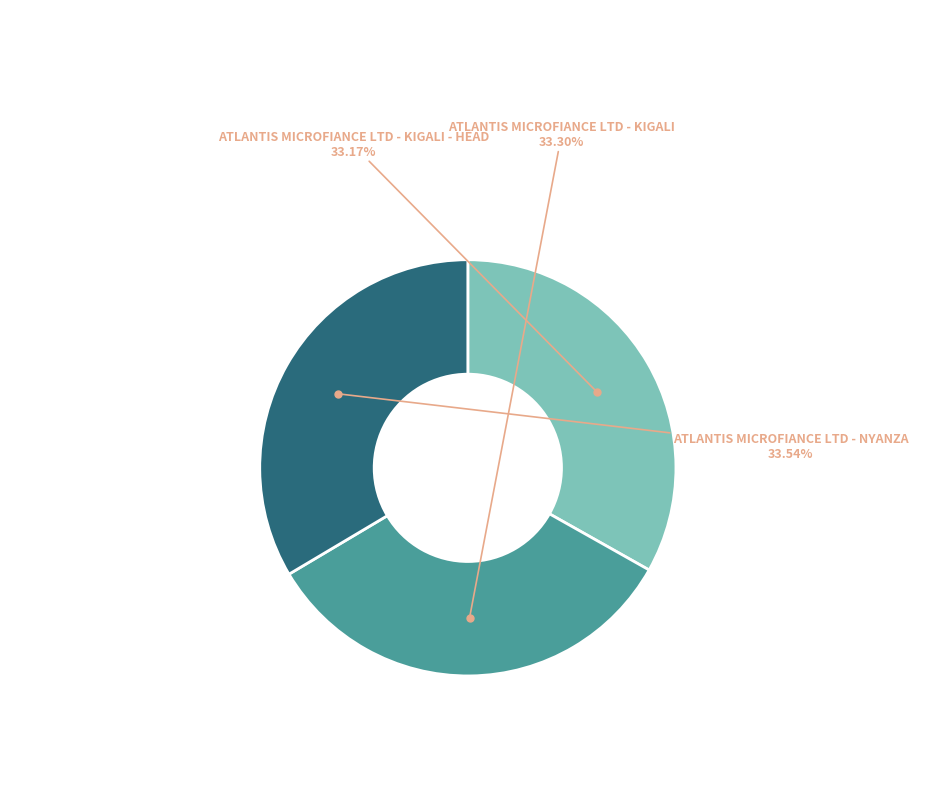

Is there any slice that represents more than half of the pie?

No